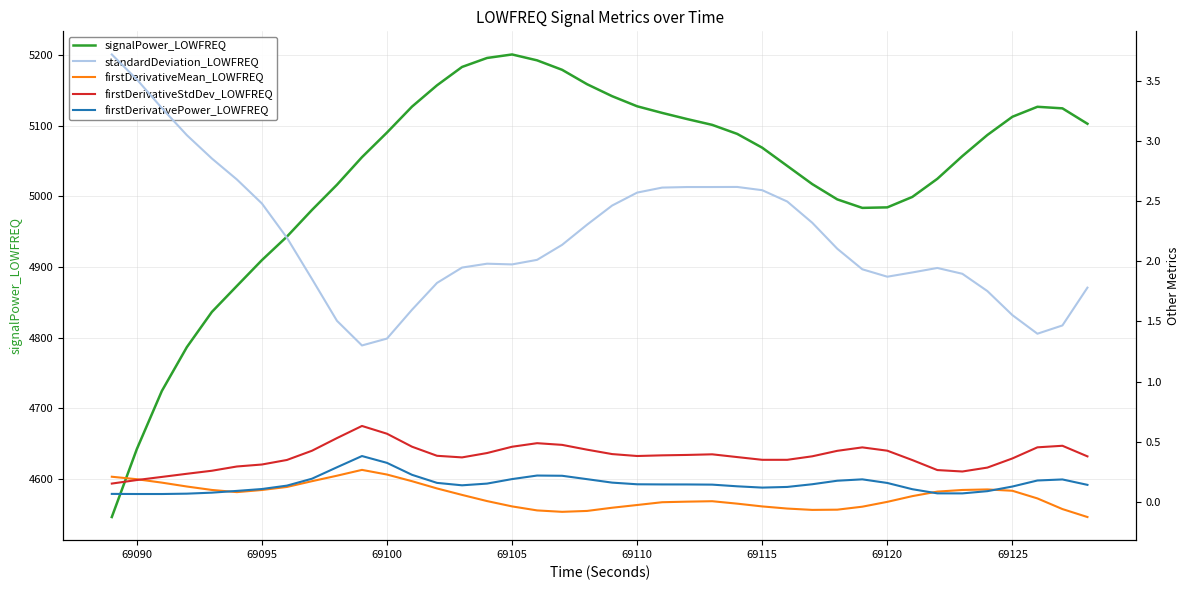

How many intersections are there between firstDerivativeMean_LOWFREQ and firstDerivativeStdDev_LOWFREQ?

1